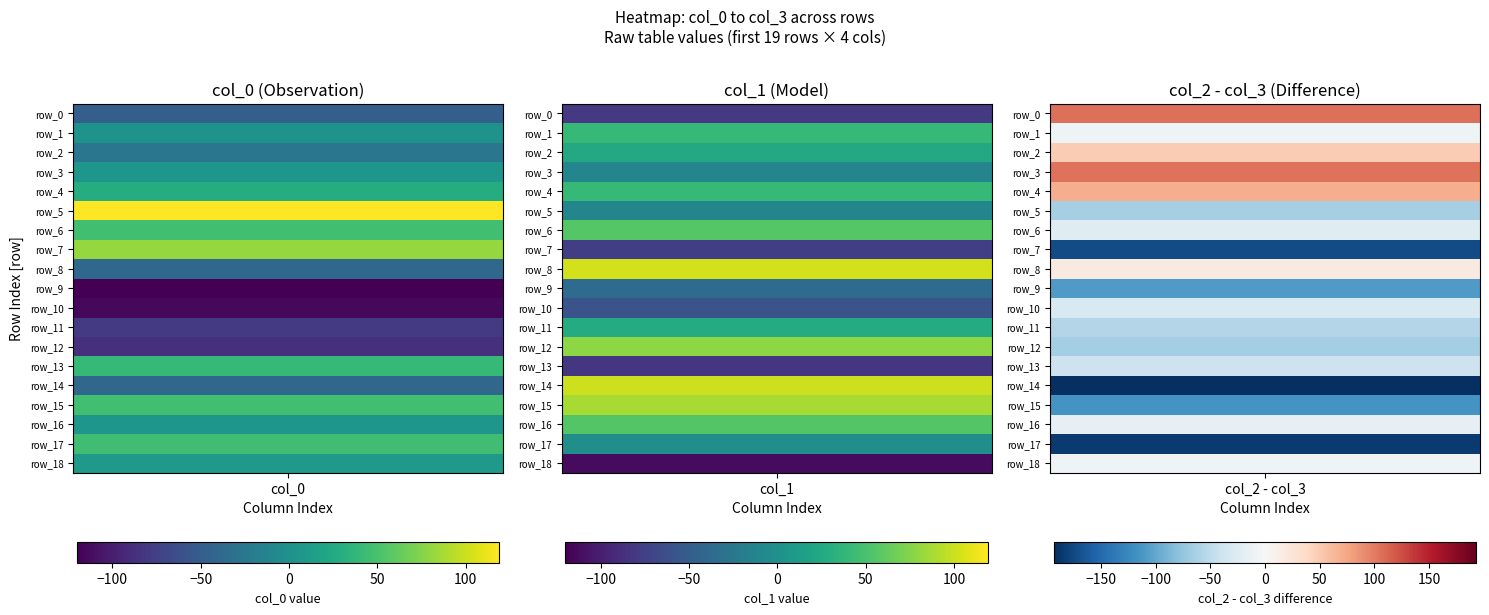

At which category is the sum across all series the highest?

1